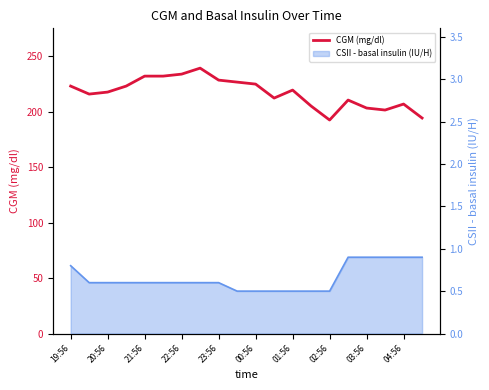

At which label does CGM (mg/dl) first exceed 219?

19:56